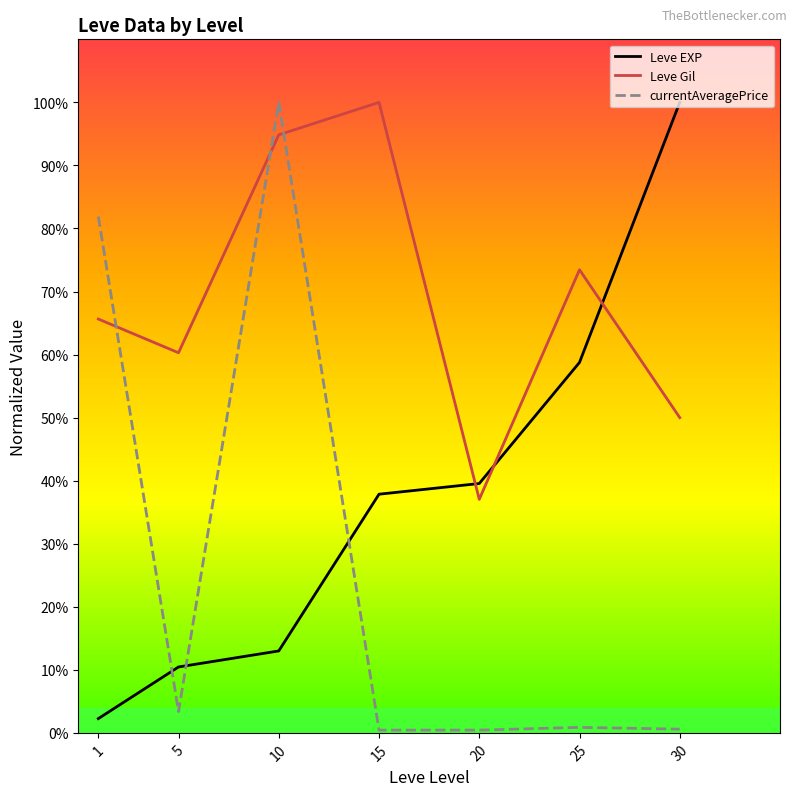

Where is the first local minimum for Leve Gil?

5